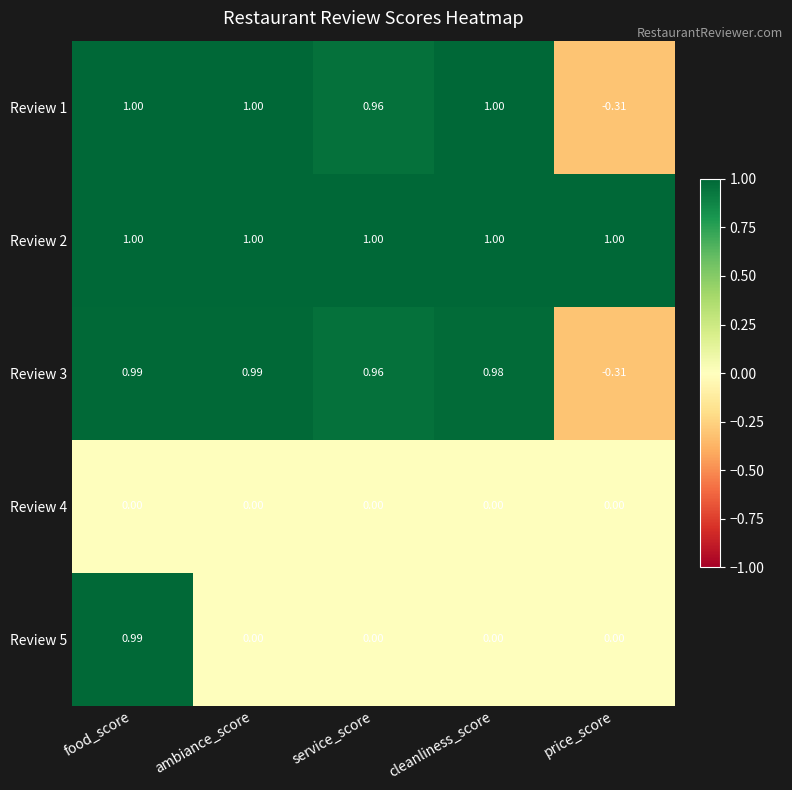

How many categories are shown in the chart?

5